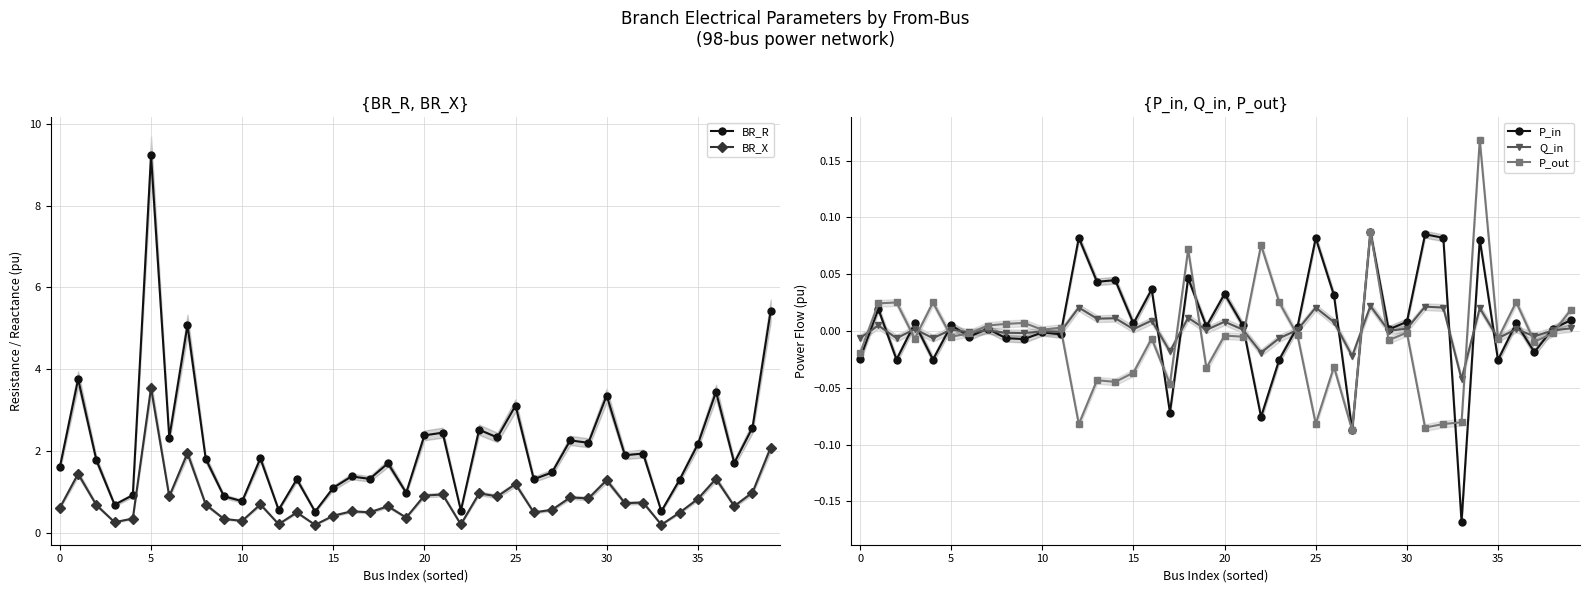

How many positive values does the Q_in series have?

25